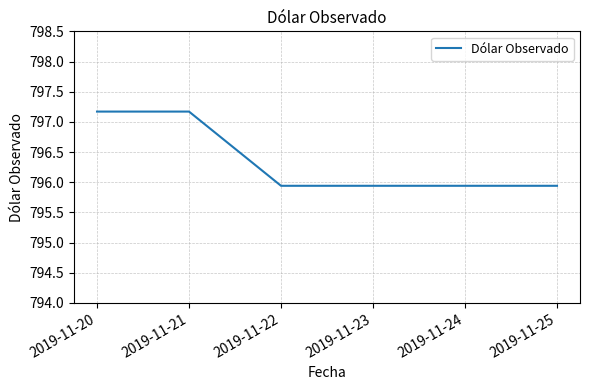

What is the smallest value displayed?

795.9